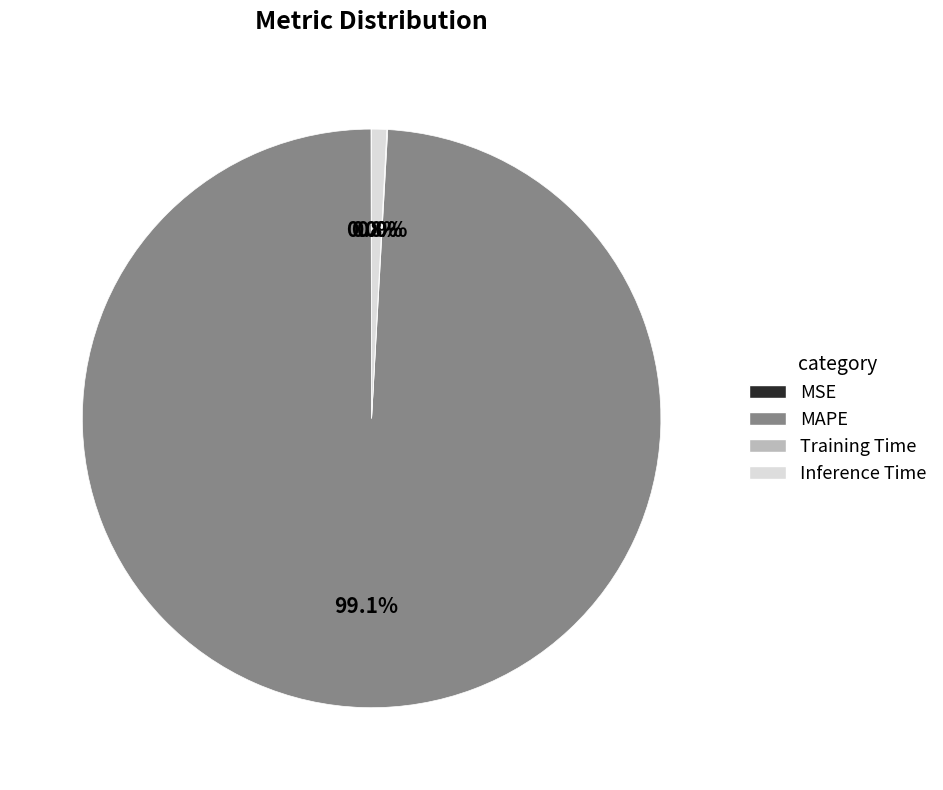

To the nearest percent, what is the difference between the largest and smallest slice percentages?

99%